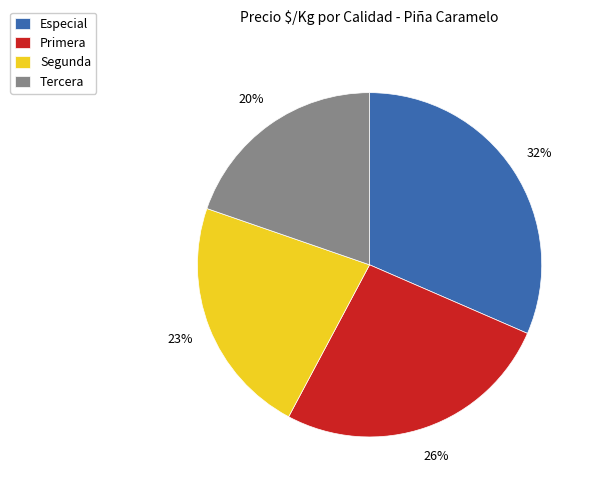

Is there a majority slice in this chart?

No